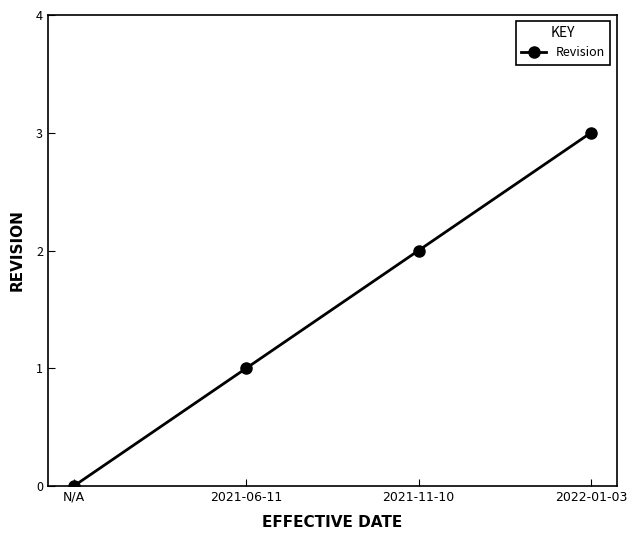

Does the chart display data point markers on the line(s)?

Yes